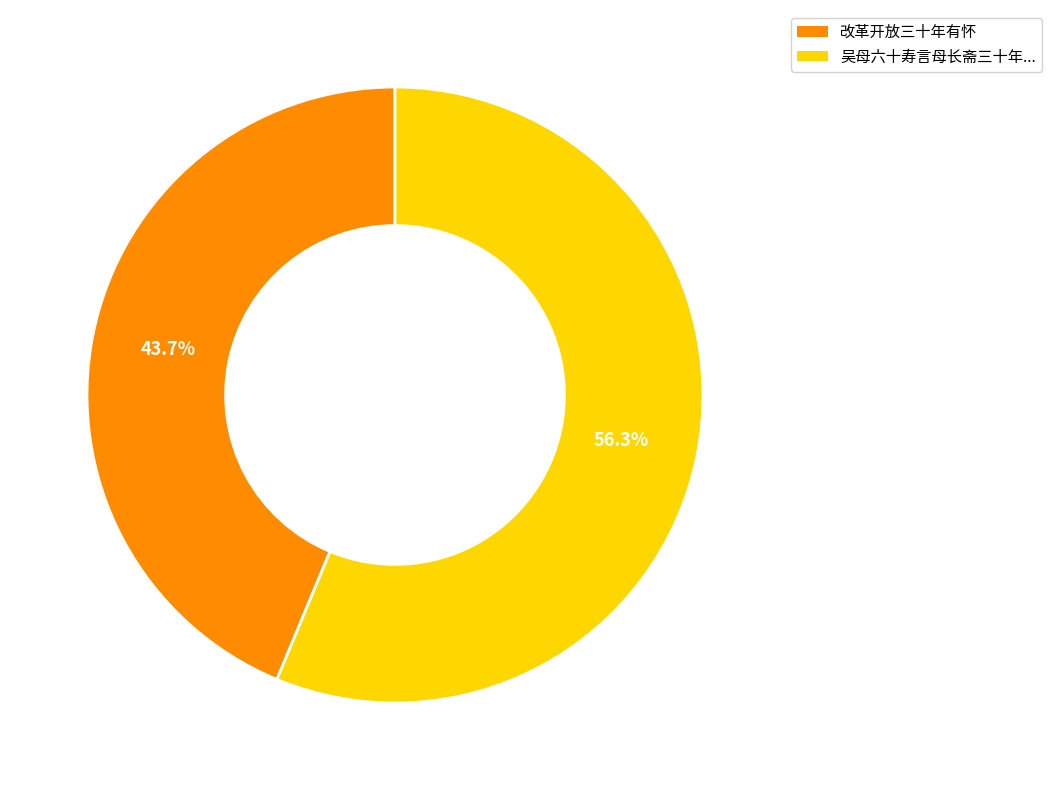

Is there a majority slice in this chart?

Yes